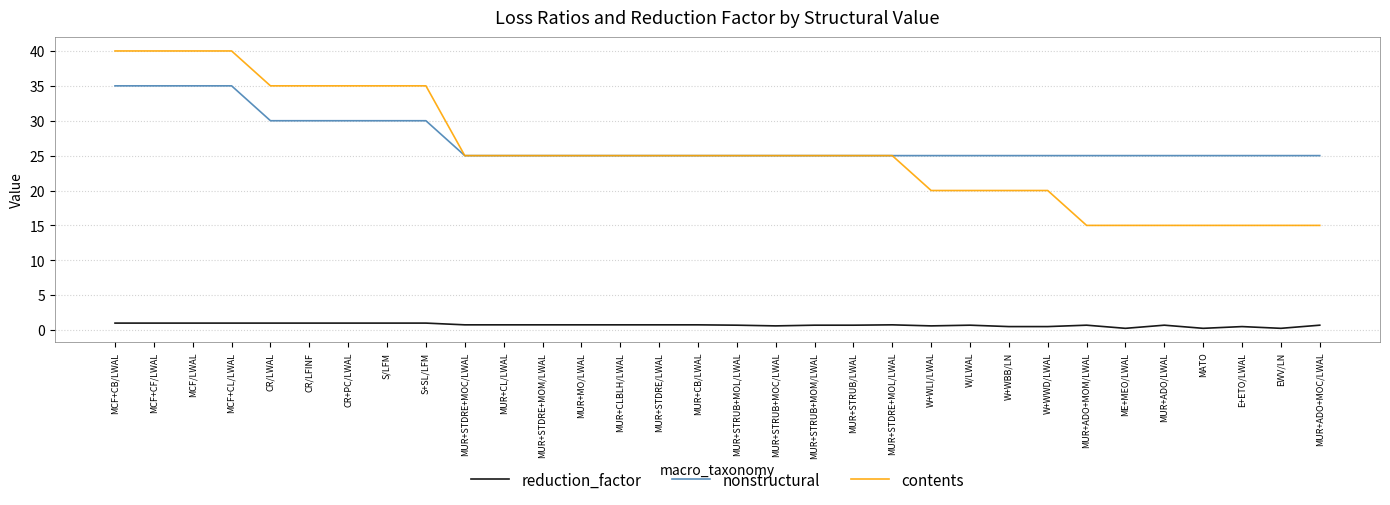

Does the chart have visible grid lines?

Yes